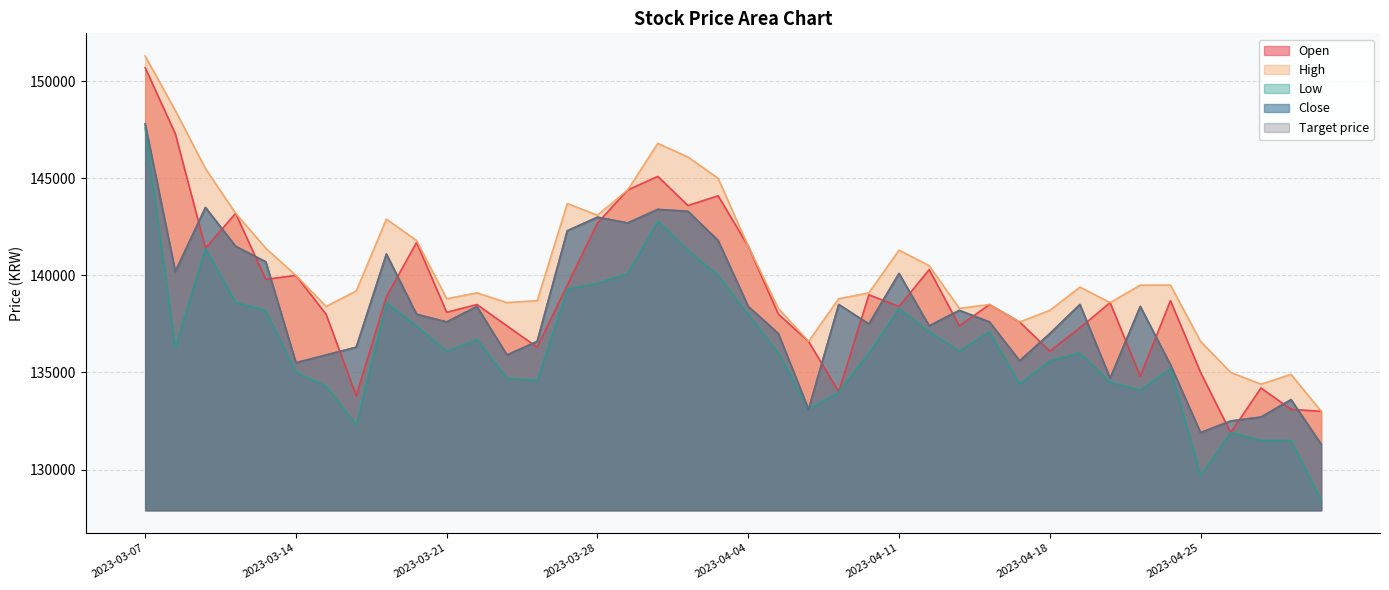

Does the chart display data point markers on the line(s)?

No